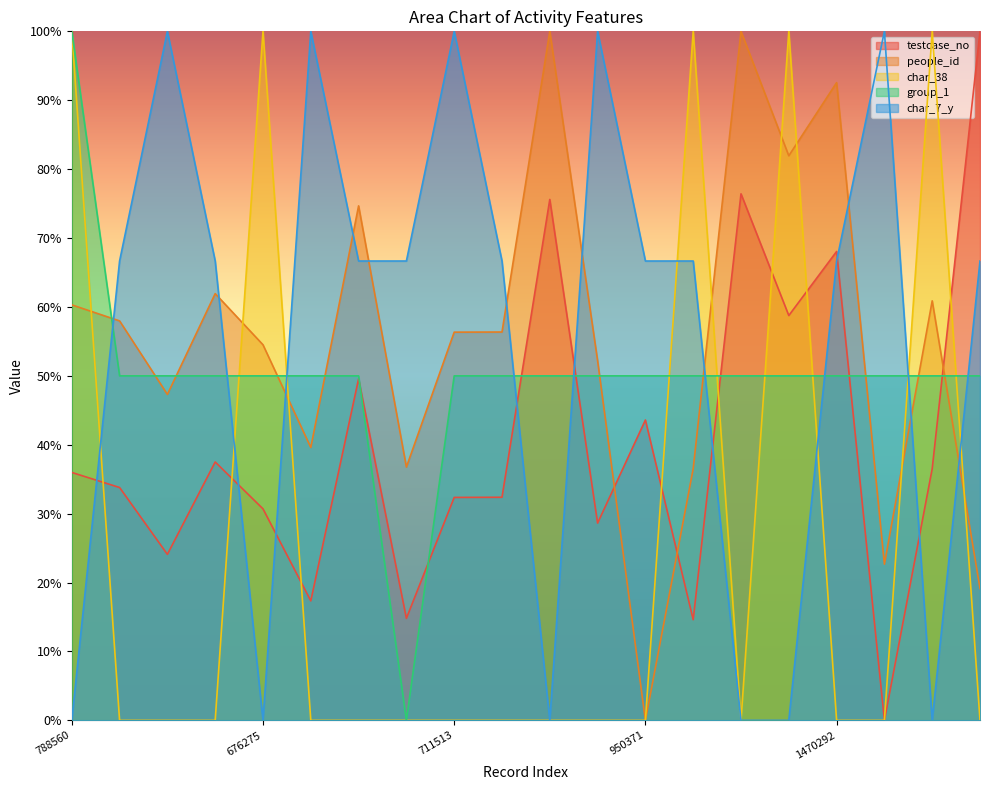

The people_id series shows 101.9 at 788560. True or false?

False